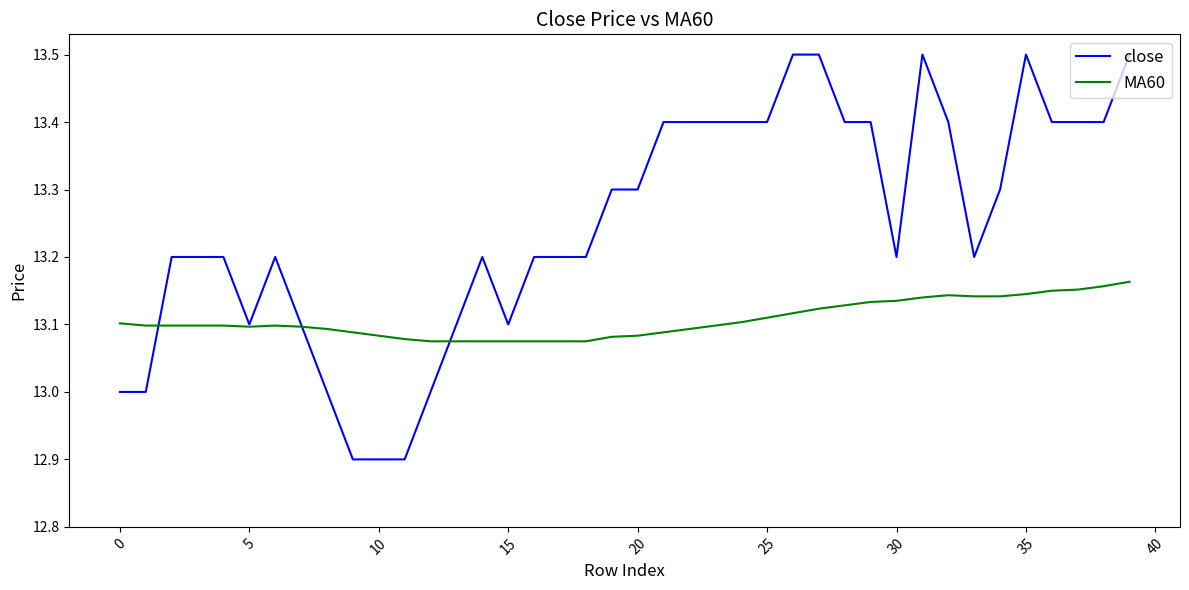

List the series in order of their peak value, lowest first.

MA60, close